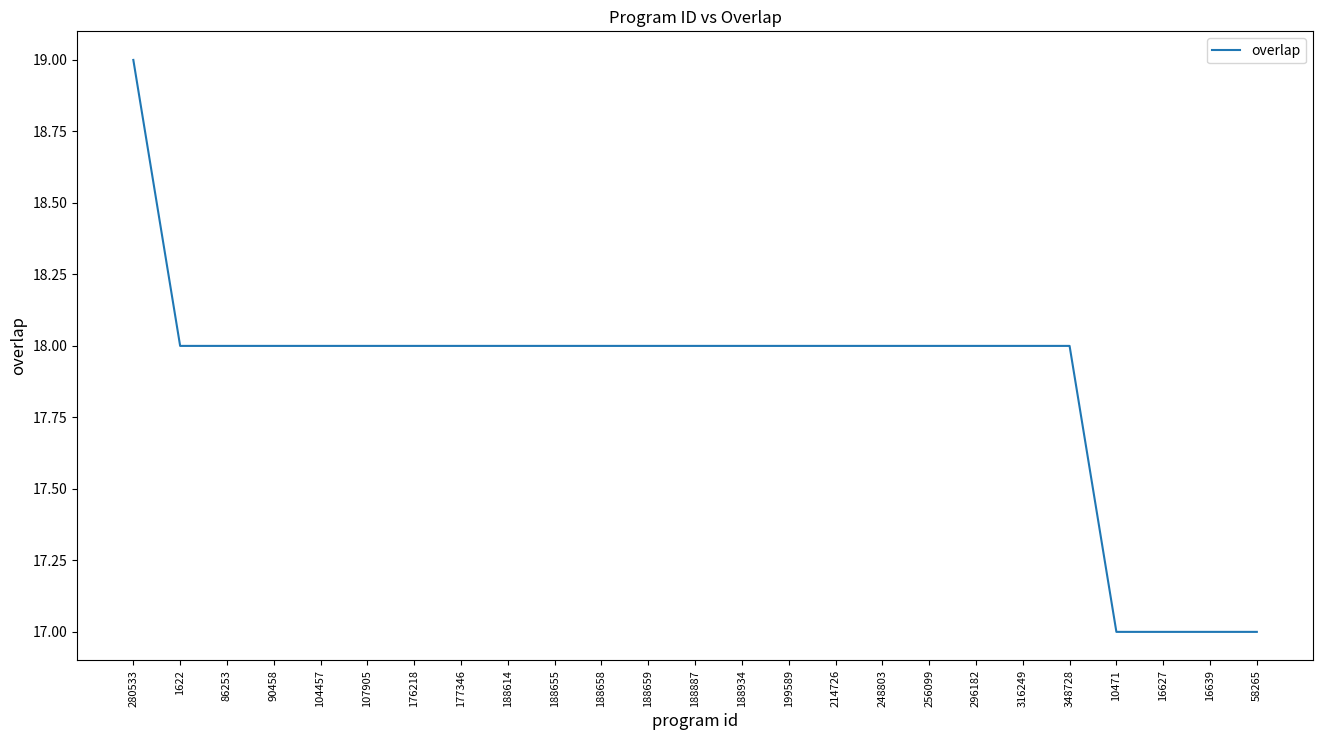

Between 280533 and 188614, which is larger?

280533